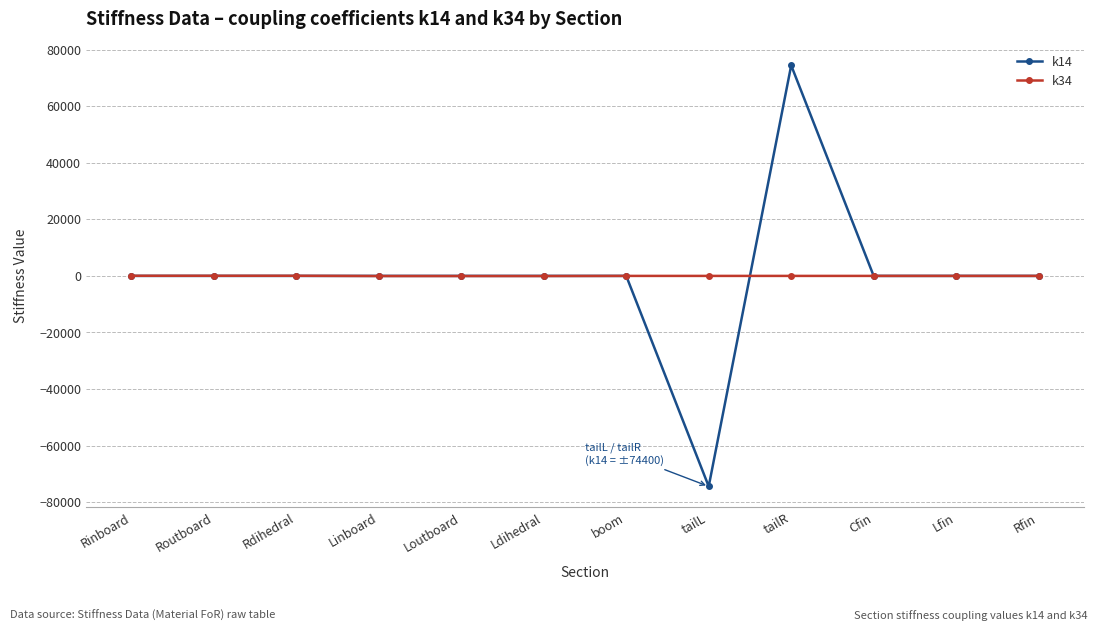

True or false: k14 has a value of 0.0 at Loutboard.

True